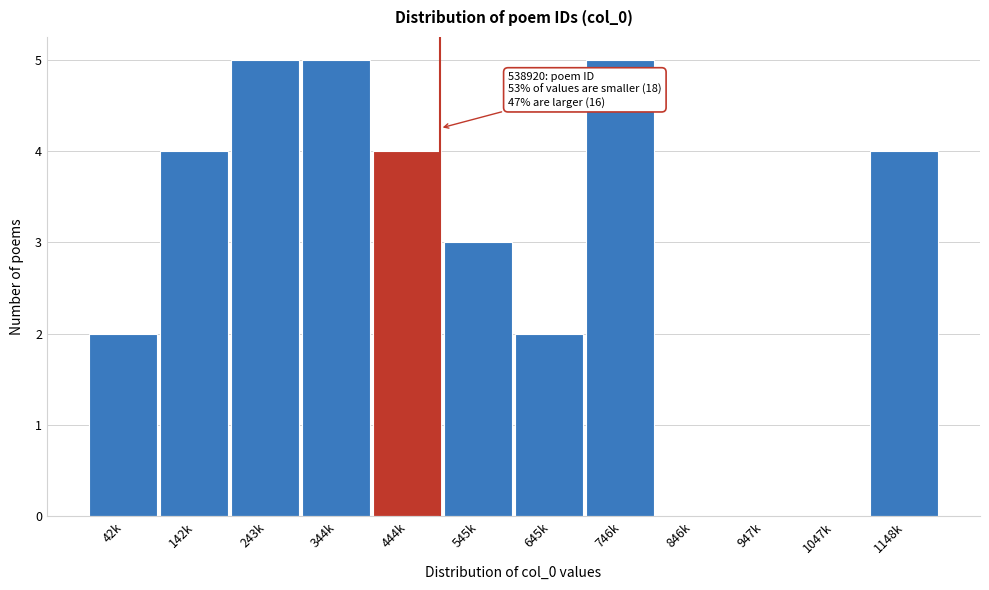

Reading left to right, what are all the values shown in this chart?

42k=2	142k=4	243k=5	344k=5	444k=4	545k=3	645k=2	746k=5	846k=0	947k=0	1047k=0	1148k=4